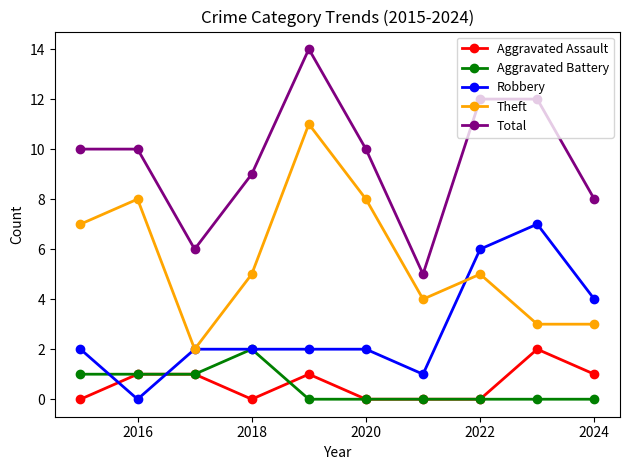

True or false: Theft and Aggravated Assault intersect in this chart.

False